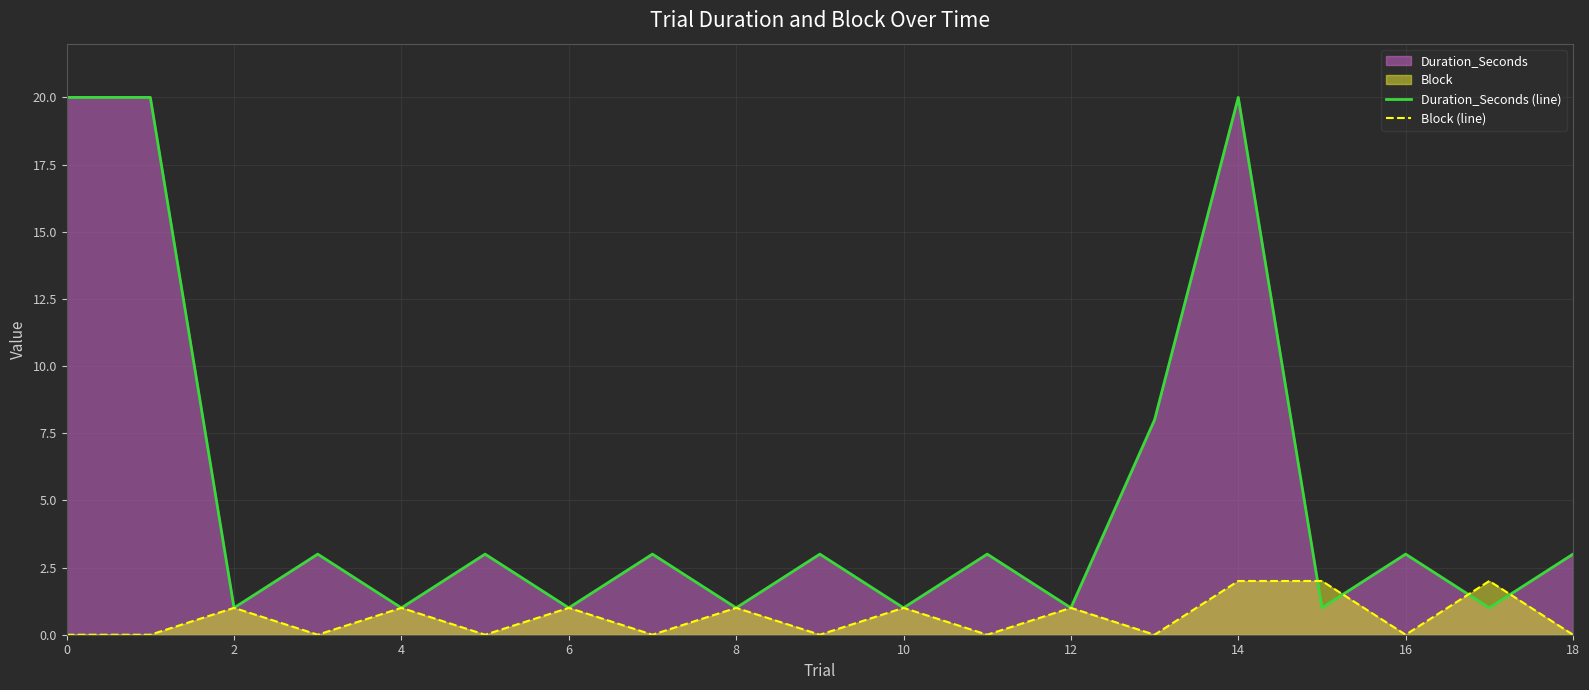

What is the greatest value displayed?

20